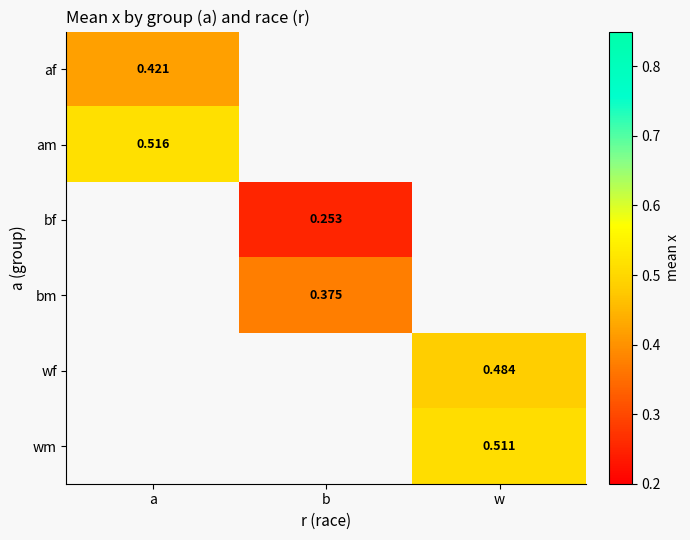

Is it true that am equals 0.5 at a?

True